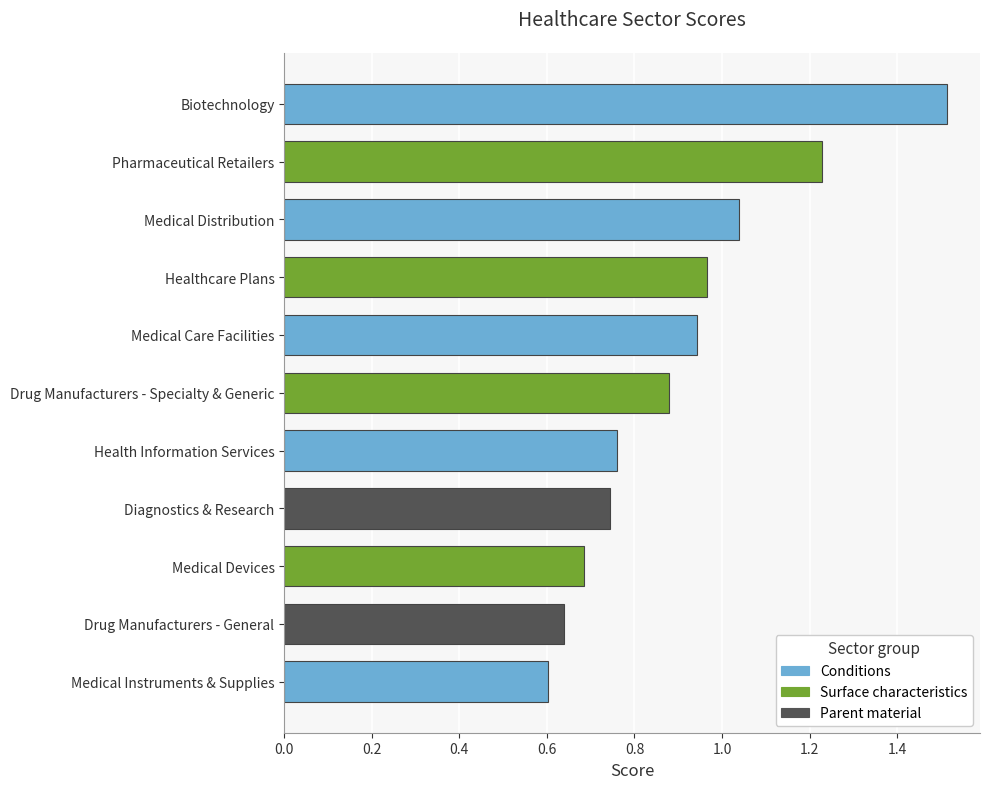

Count the number of data series in this chart.

1